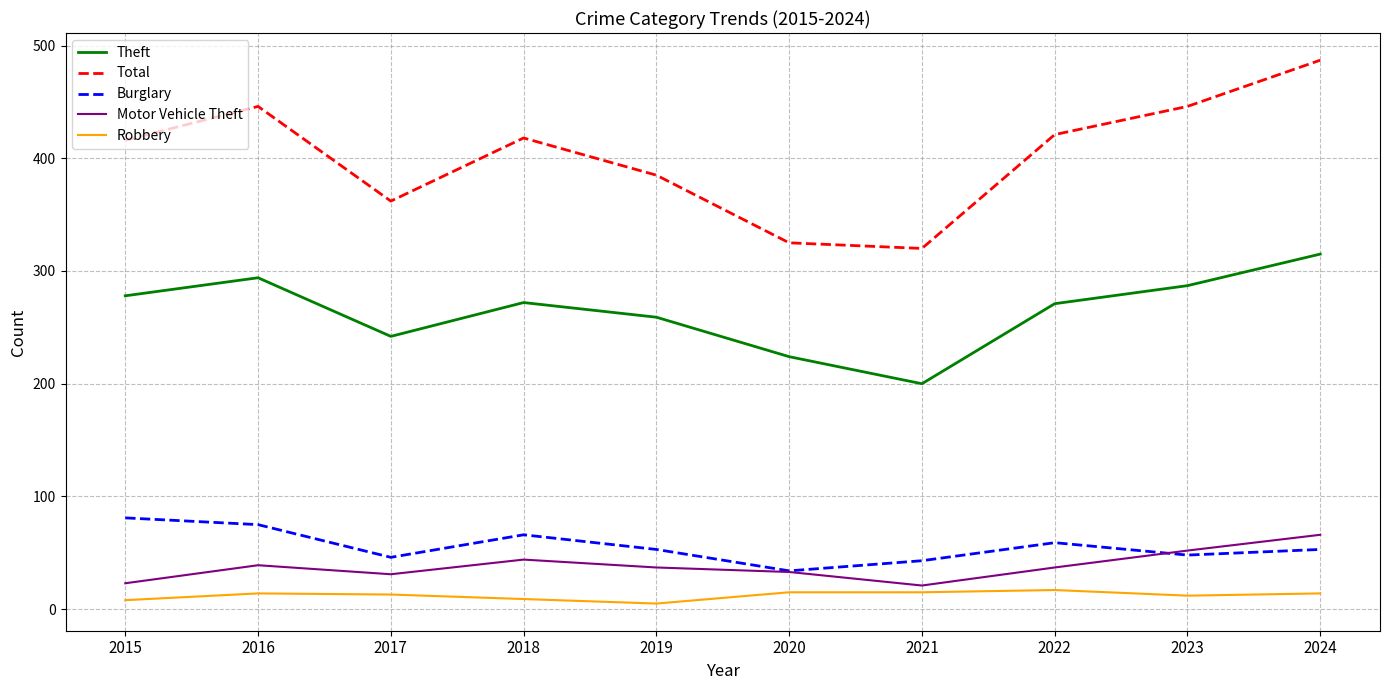

Which series has the largest range (max minus min)?

Total